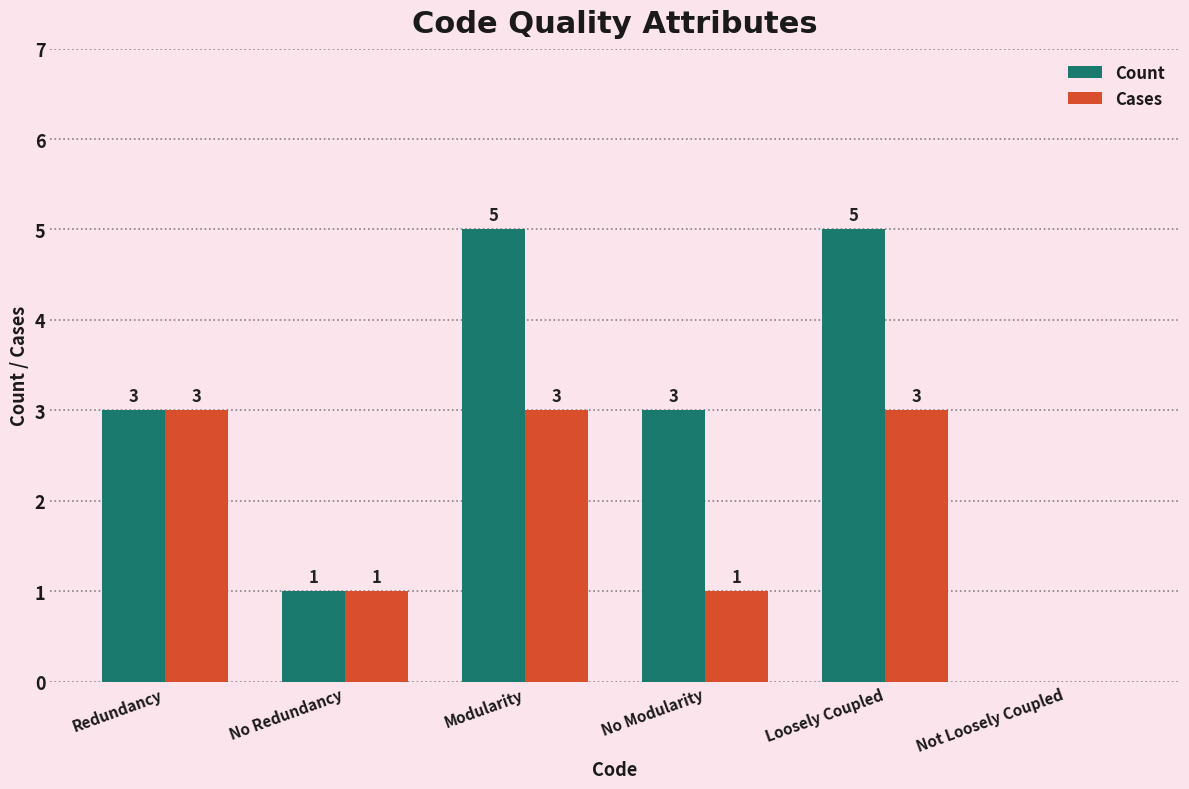

Reading left to right, transcribe all the data shown in this chart.

Count: 3	1	5	3	5	0
Cases: 3	1	3	1	3	0